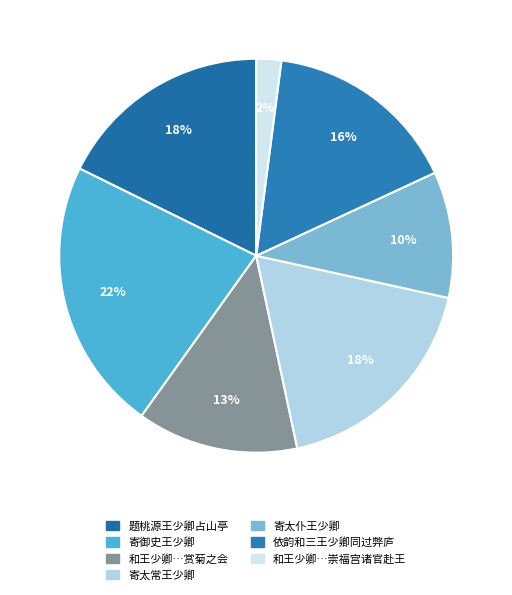

How many slices are in this pie chart?

7